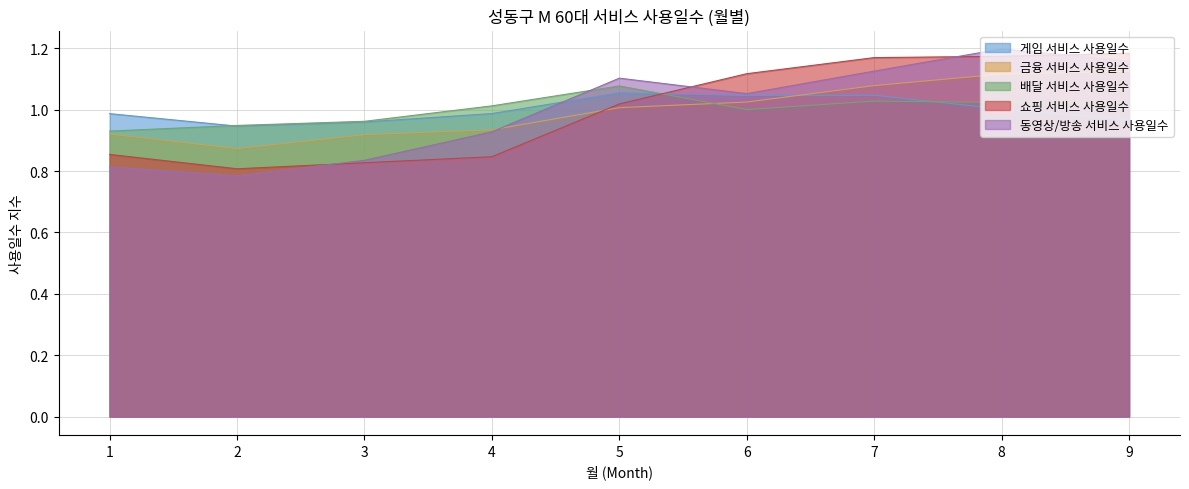

Is it true that 동영상/방송 서비스 사용일수 equals 0.8 at 1?

True